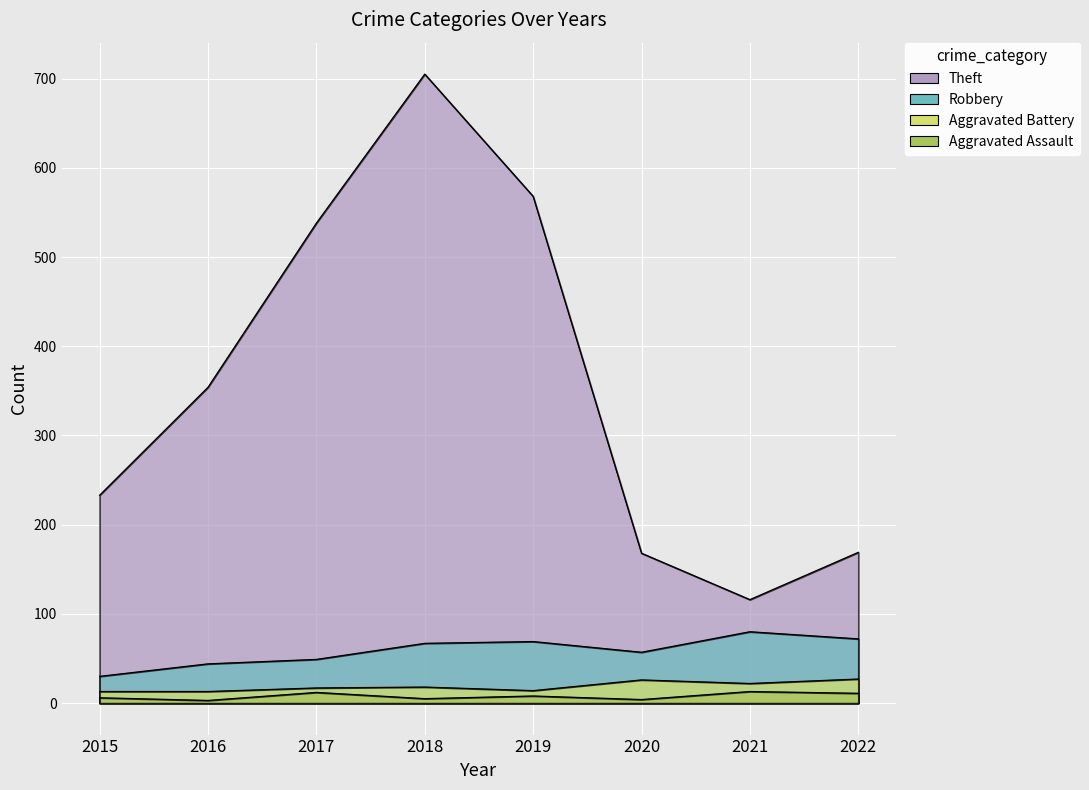

Which has a higher value, 2022 or 2016?

2016